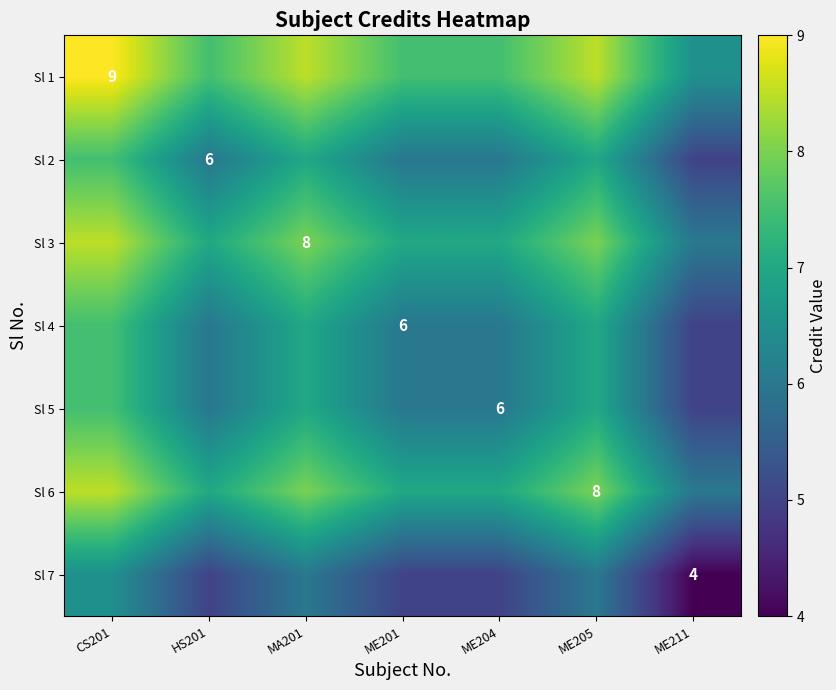

The value of Sl 7 at ME211 is 2.7. True or false?

False